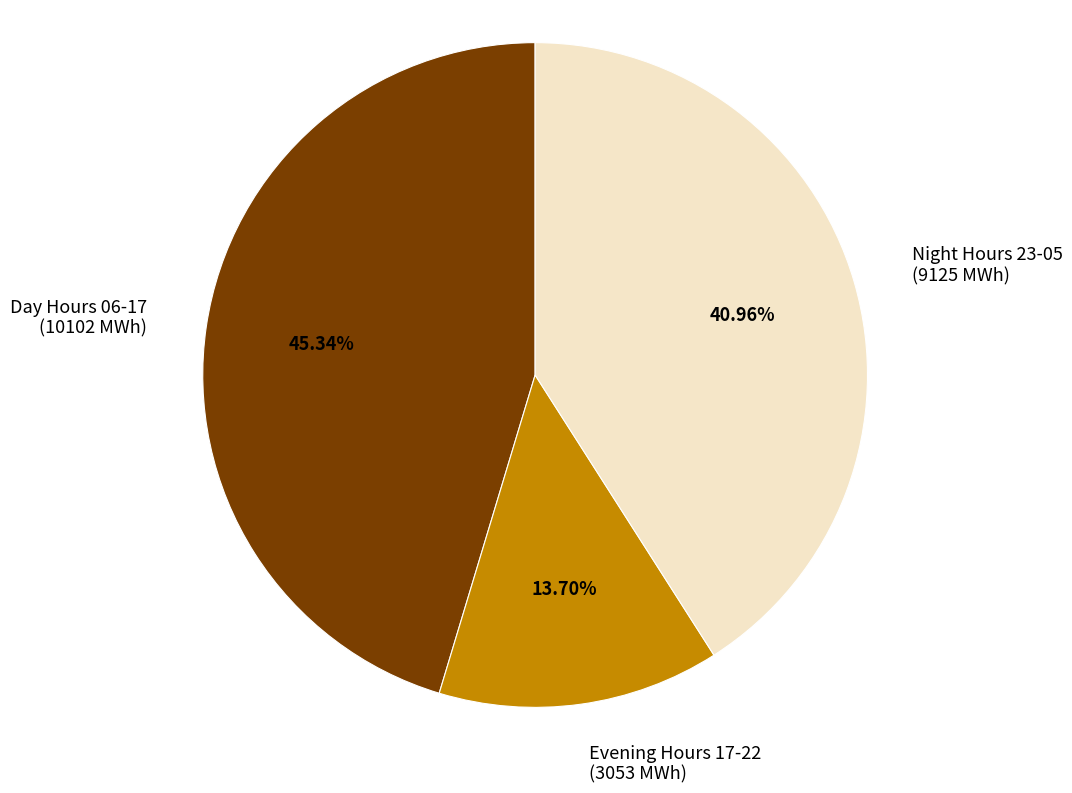

How many slices are in this pie chart?

3